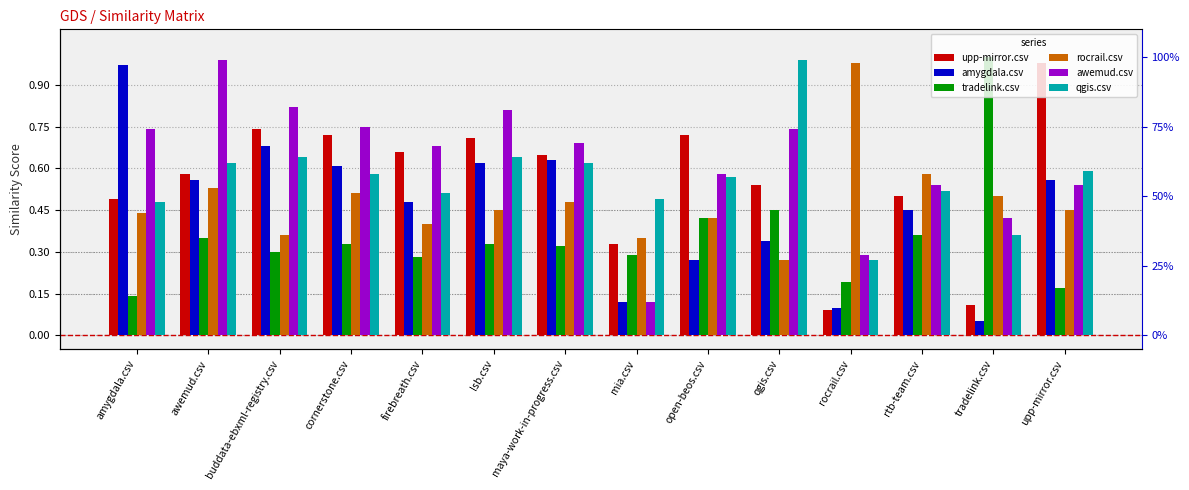

What is the difference between the highest and lowest values at buddata-ebxml-registry.csv?

0.5